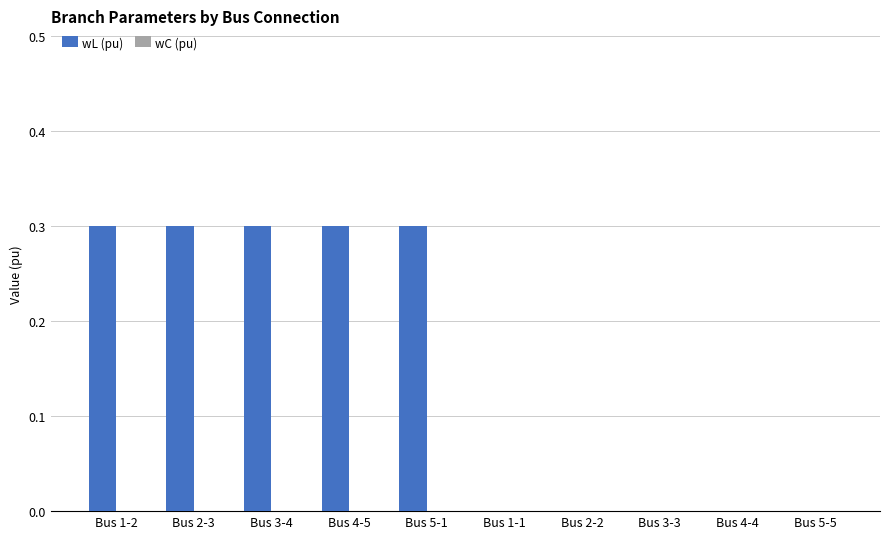

The chart shows a value of 0.0 at Bus 2-2. True or false?

True